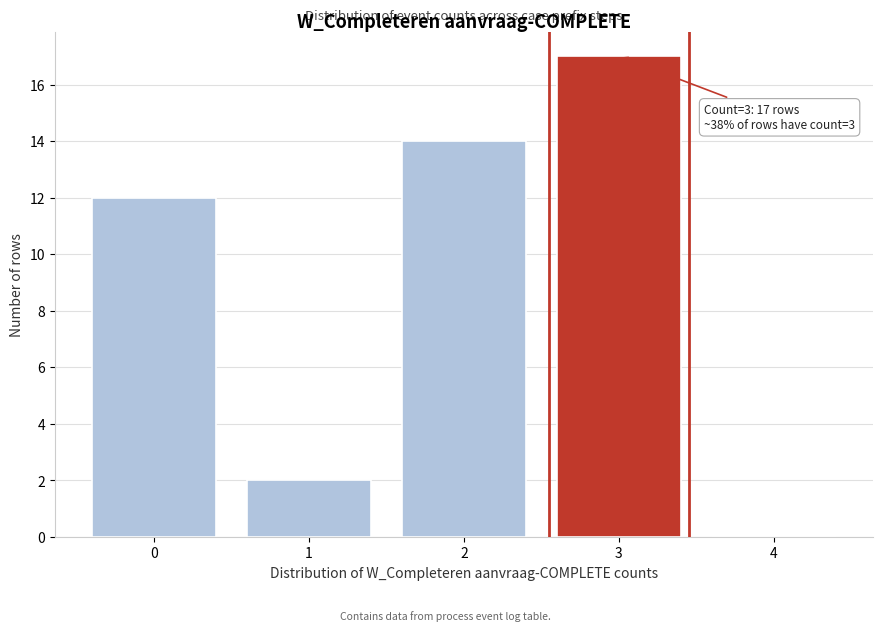

Reading left to right, extract all data points from this chart.

0=12	1=2	2=14	3=17	4=0